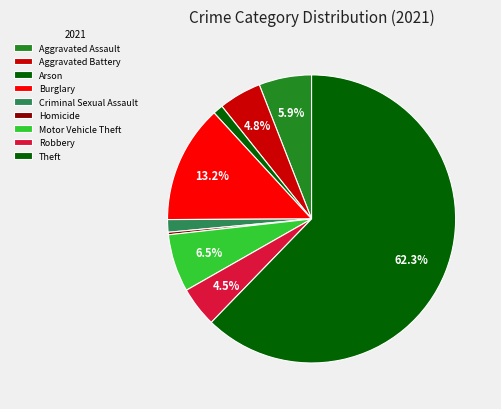

To the nearest percent, what is the average slice percentage?

11%